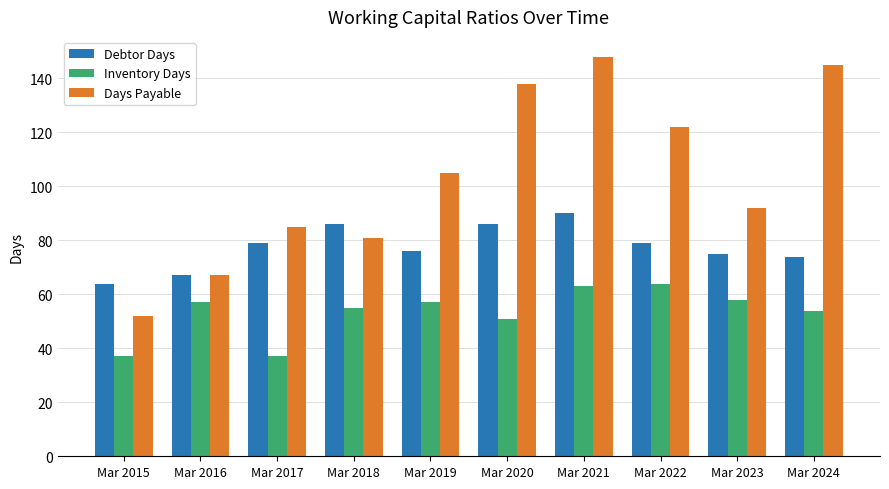

What is the difference between the maximum and minimum values in the Days Payable series?

96